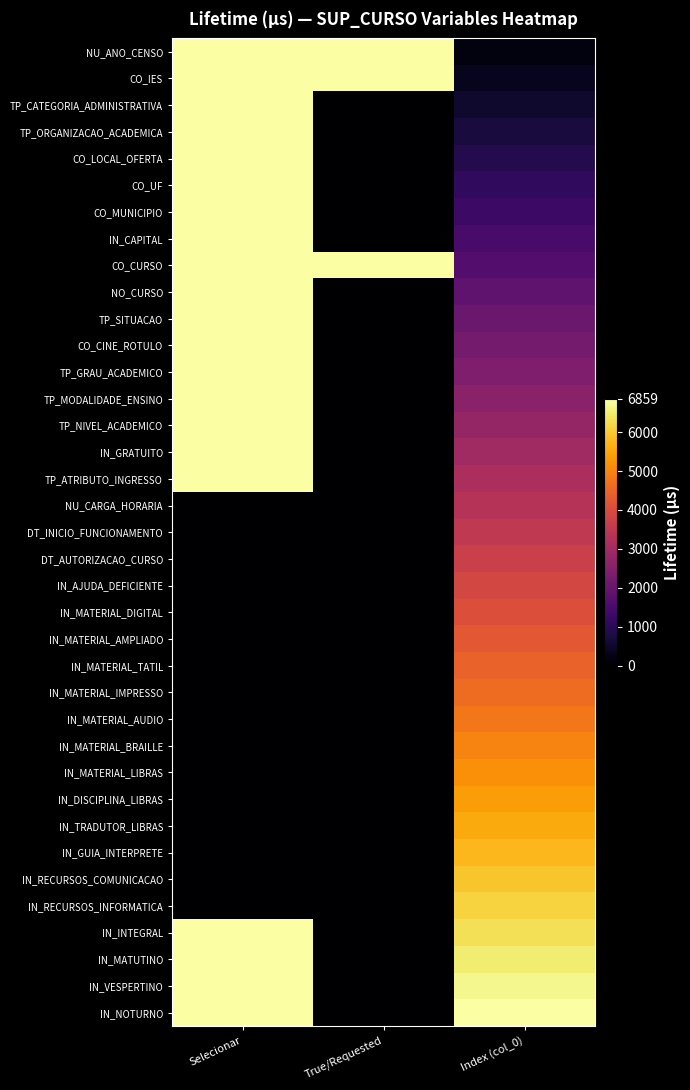

Which series changed the most between Selecionar and True/Requested?

TP_CATEGORIA_ADMINISTRATIVA